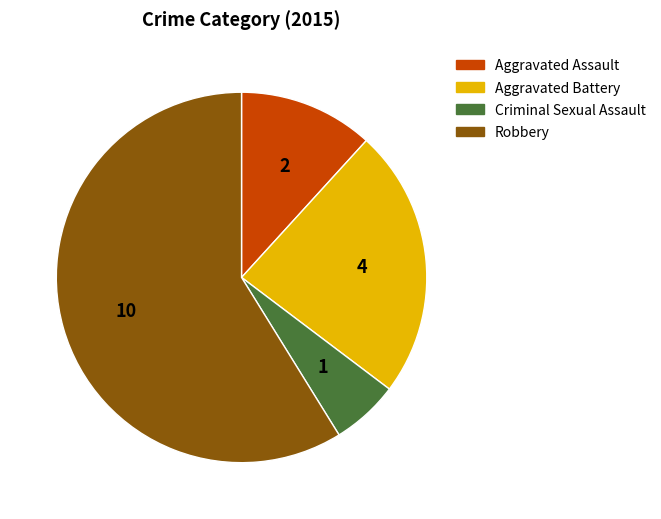

What is the majority slice?

Robbery